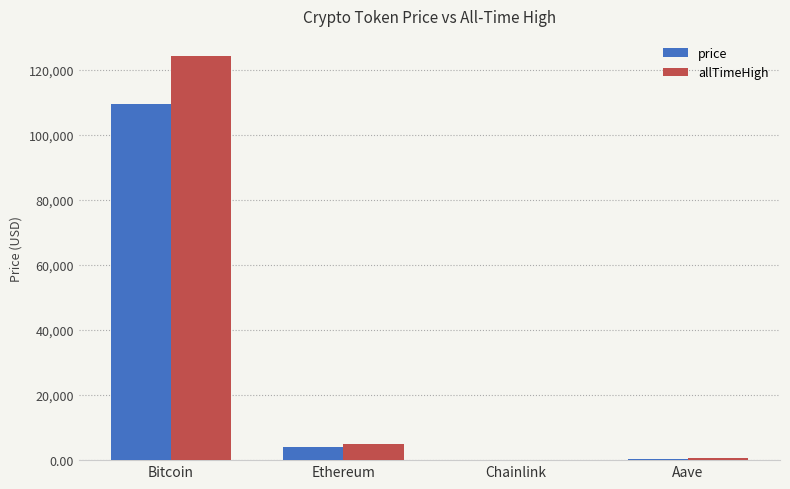

Where is allTimeHigh nearest to the value 62090?

Ethereum